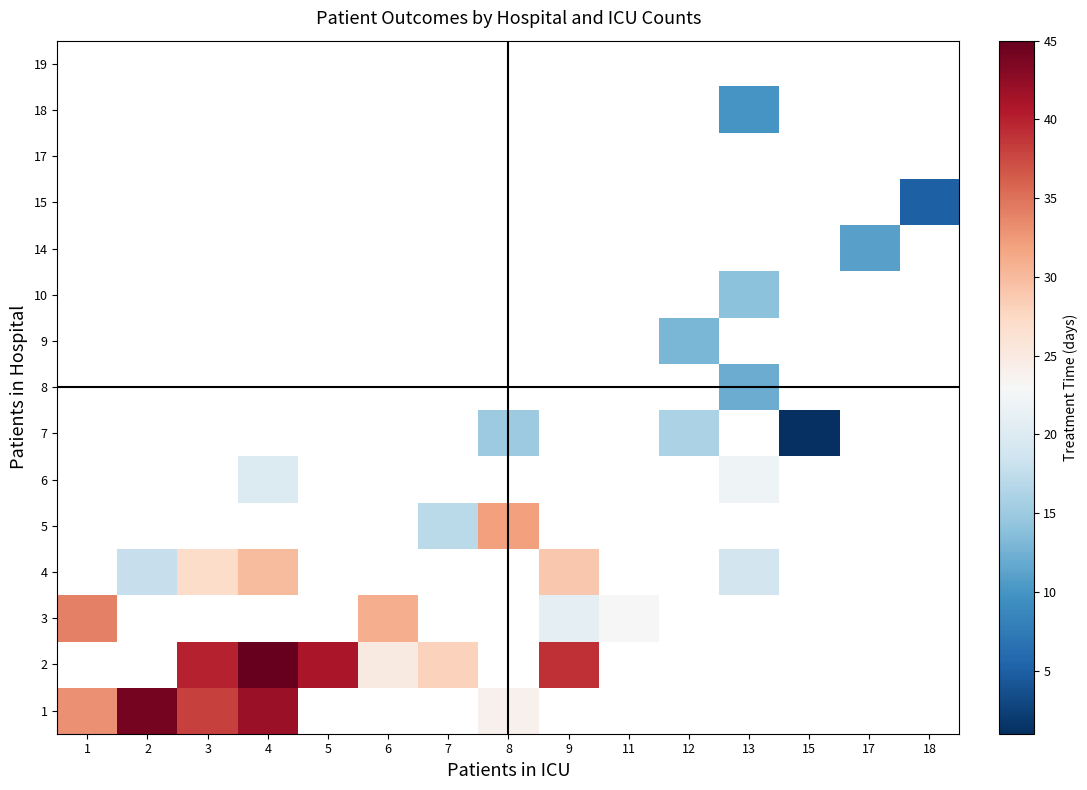

At how many categories does at least one series exceed 3?

14